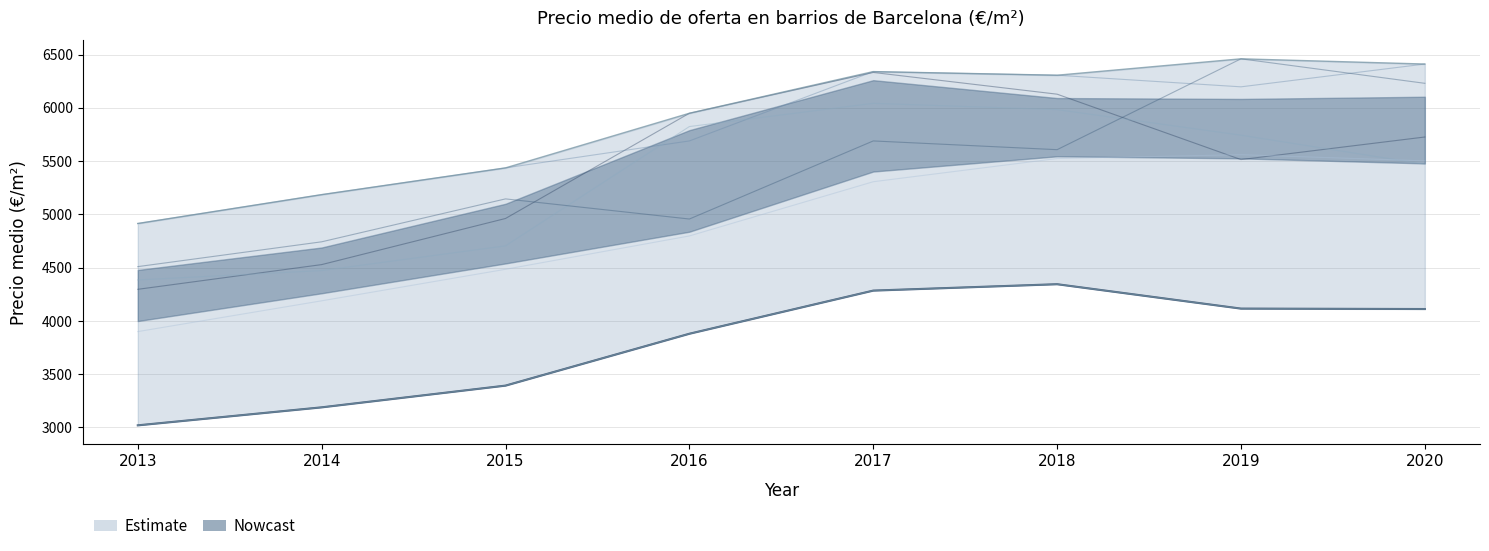

What is the spread (max minus min) of values at 2020?

2300